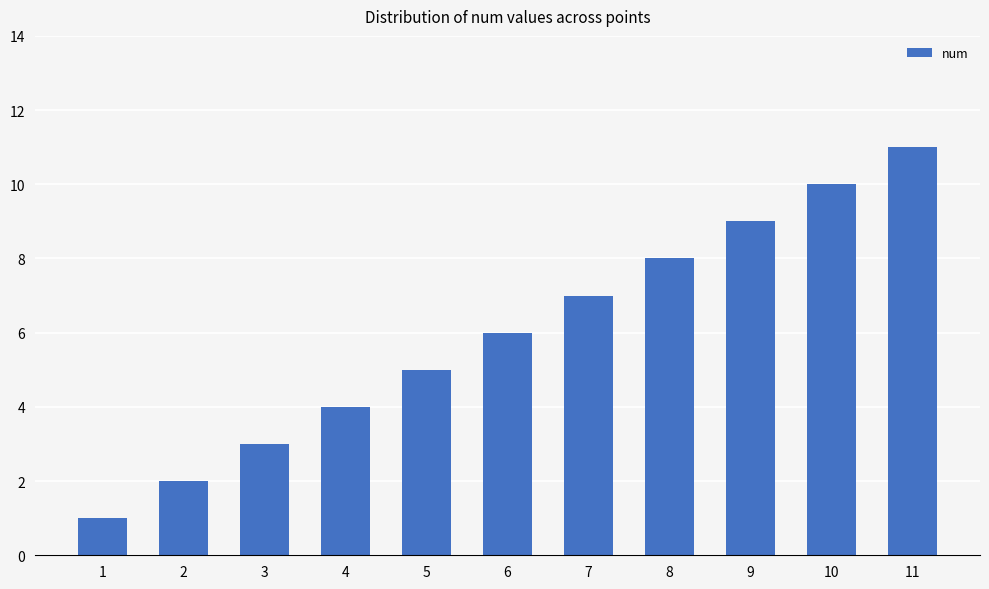

What is the average value?

6